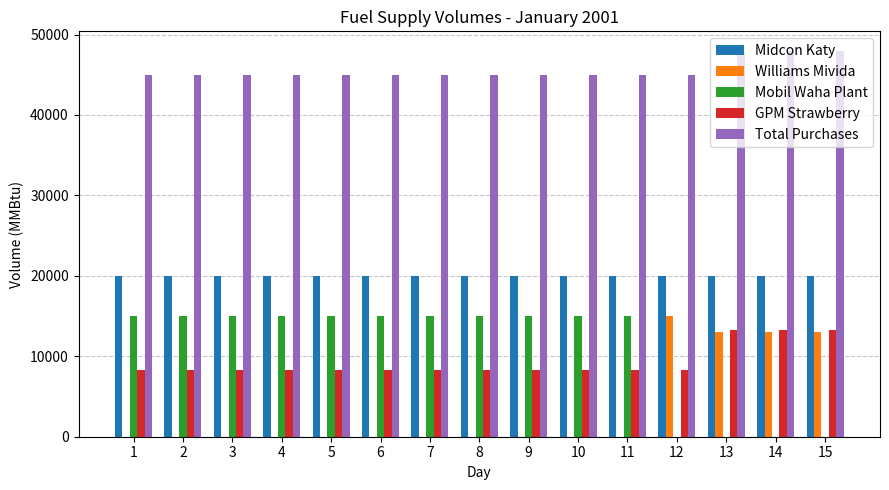

The value of Mobil Waha Plant at 3 is 7033. True or false?

False